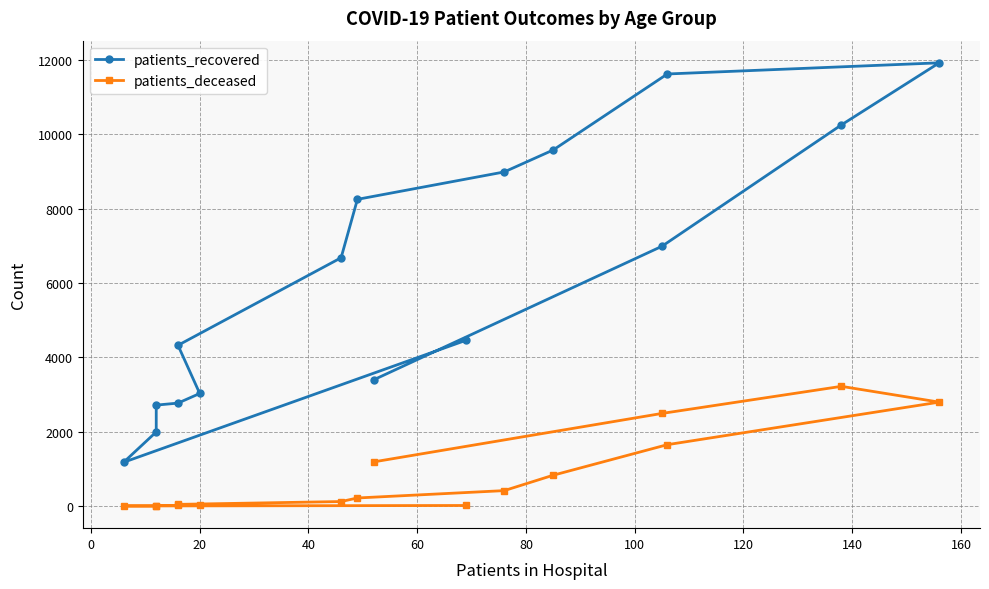

Reading left to right, what are all the values shown in this chart?

patients_recovered: 4462	1179	1996	2717	2771	3030	4326	6681	8252	8989	9579	11624	11924	10253	6989	3398
patients_deceased: 17	4	3	16	18	24	47	123	219	417	831	1653	2797	3222	2493	1190